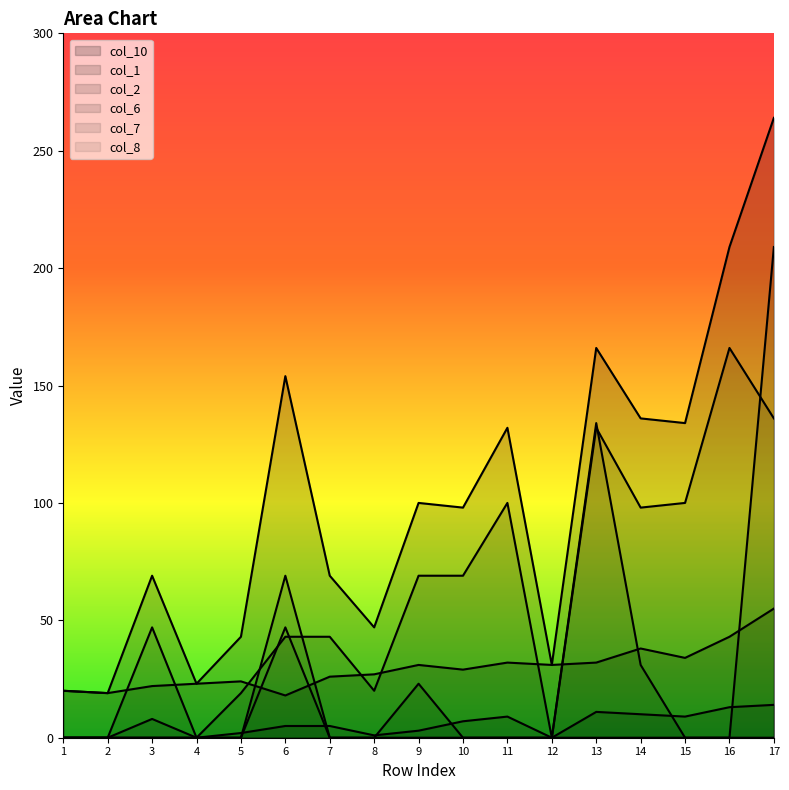

True or false: col_2 has more than 0 points higher than both neighbors.

True